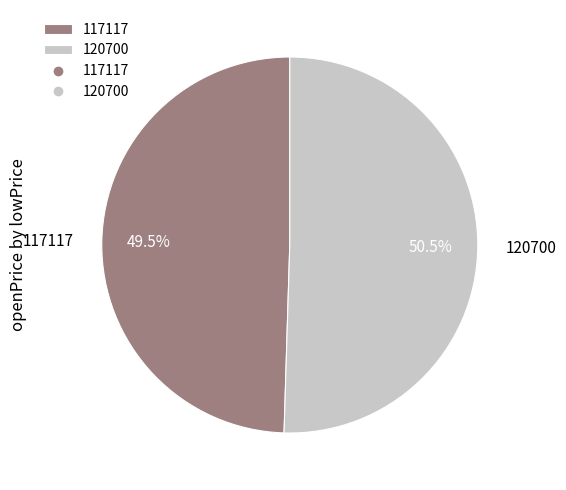

Rank the categories by value from lowest to highest.

117117, 120700